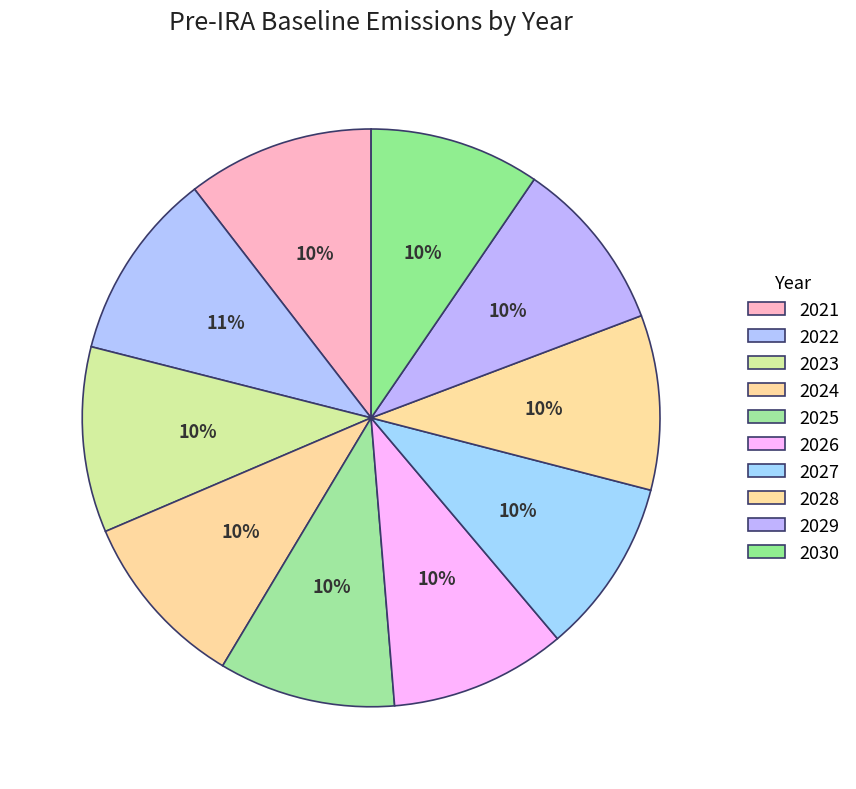

To the nearest percent, what is the difference between the largest and smallest slice percentages?

1%